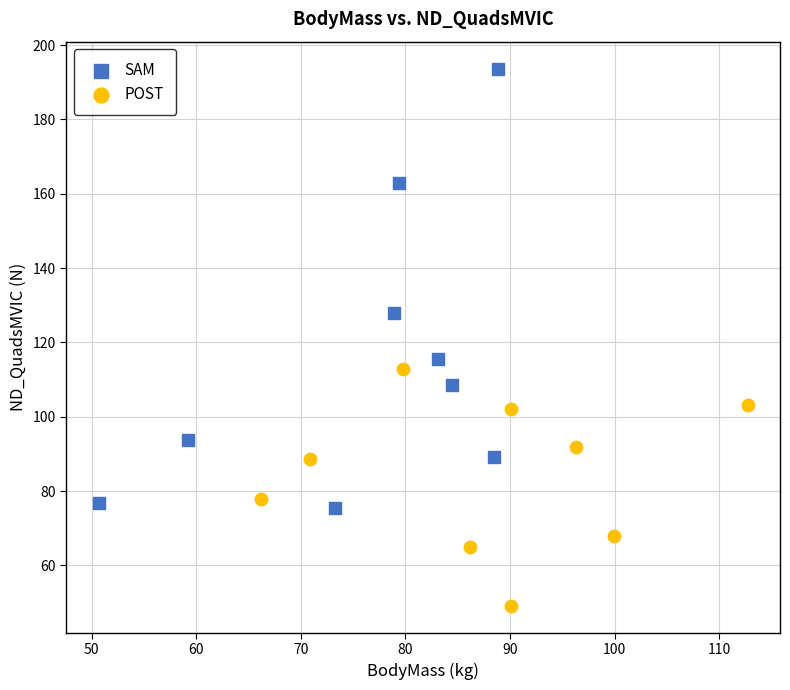

Which series contains the lowest Y value?

POST